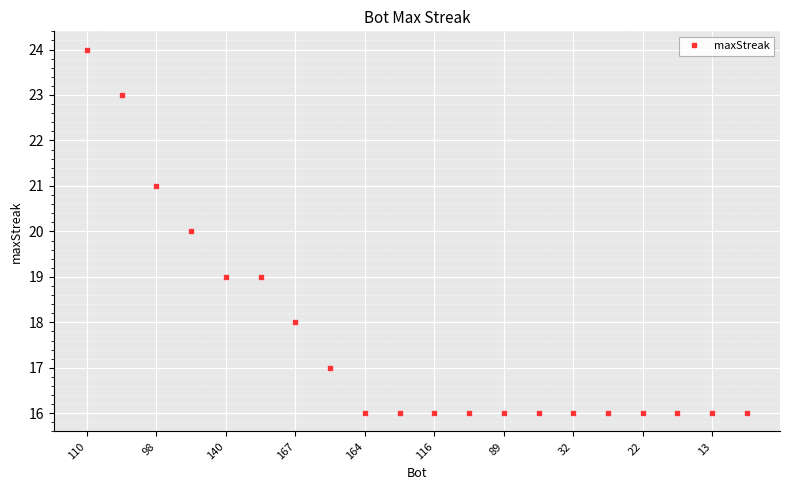

What is the greatest value displayed?

24